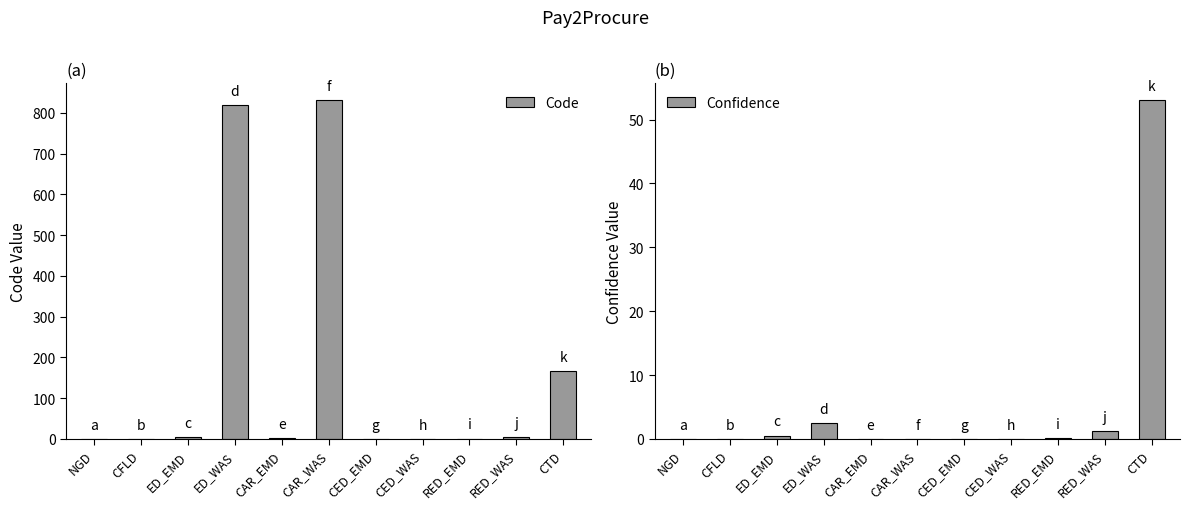

Read the Code value at NGD.

0.7